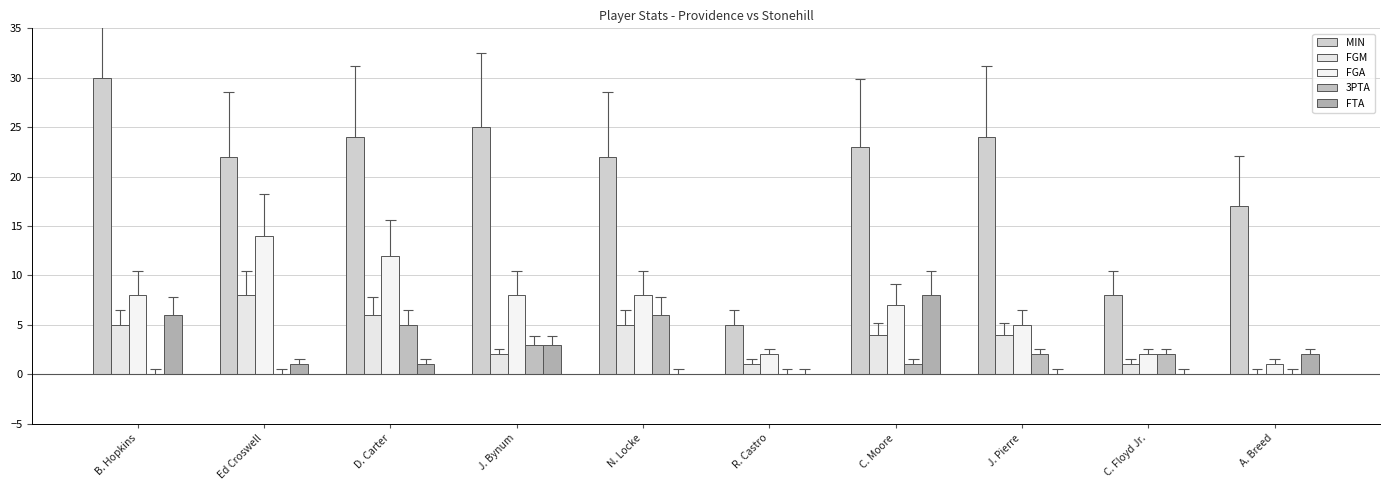

Reading right to left, list all the values displayed in this chart.

MIN: A. Breed=17	C. Floyd Jr.=8	J. Pierre=24	C. Moore=23	R. Castro=5	N. Locke=22	J. Bynum=25	D. Carter=24	Ed Croswell=22	B. Hopkins=30
FGM: A. Breed=0	C. Floyd Jr.=1	J. Pierre=4	C. Moore=4	R. Castro=1	N. Locke=5	J. Bynum=2	D. Carter=6	Ed Croswell=8	B. Hopkins=5
FGA: A. Breed=1	C. Floyd Jr.=2	J. Pierre=5	C. Moore=7	R. Castro=2	N. Locke=8	J. Bynum=8	D. Carter=12	Ed Croswell=14	B. Hopkins=8
3PTA: A. Breed=0	C. Floyd Jr.=2	J. Pierre=2	C. Moore=1	R. Castro=0	N. Locke=6	J. Bynum=3	D. Carter=5	Ed Croswell=0	B. Hopkins=0
FTA: A. Breed=2	C. Floyd Jr.=0	J. Pierre=0	C. Moore=8	R. Castro=0	N. Locke=0	J. Bynum=3	D. Carter=1	Ed Croswell=1	B. Hopkins=6